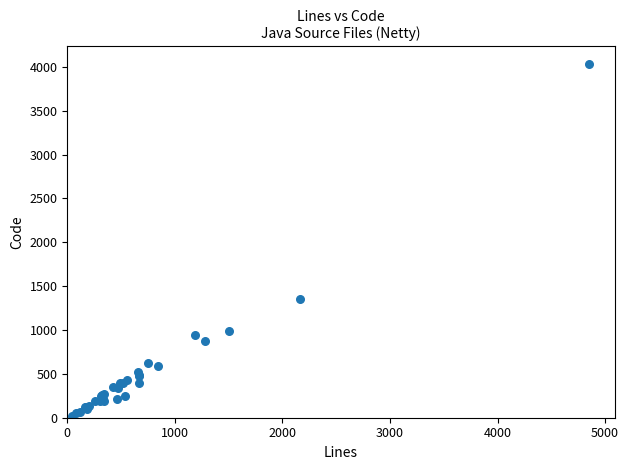

What Y value in the scatter plot is closest to 2027?

1358